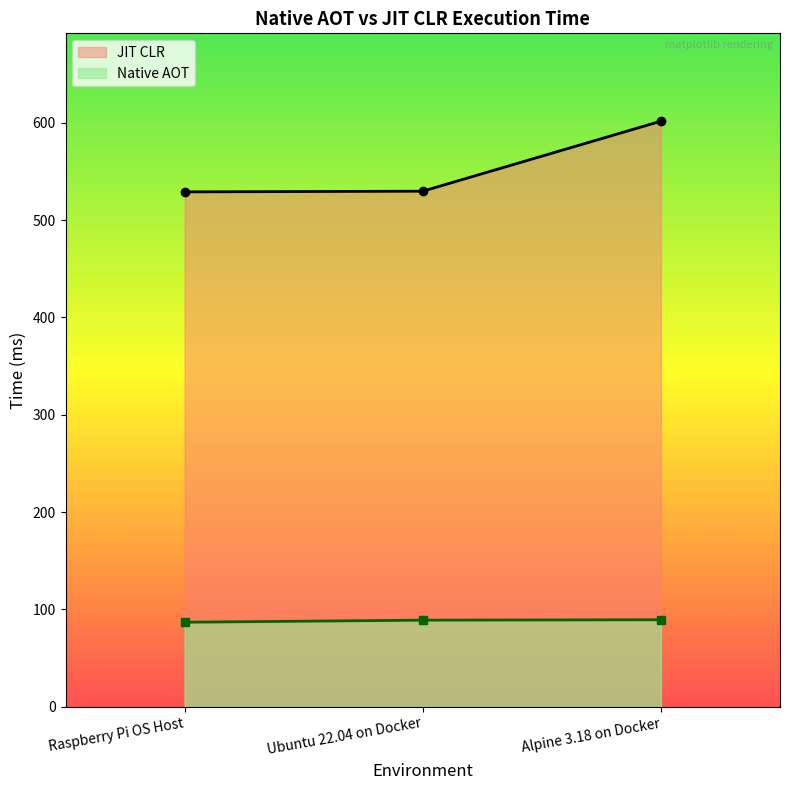

Which series has the largest range (max minus min)?

JIT CLR